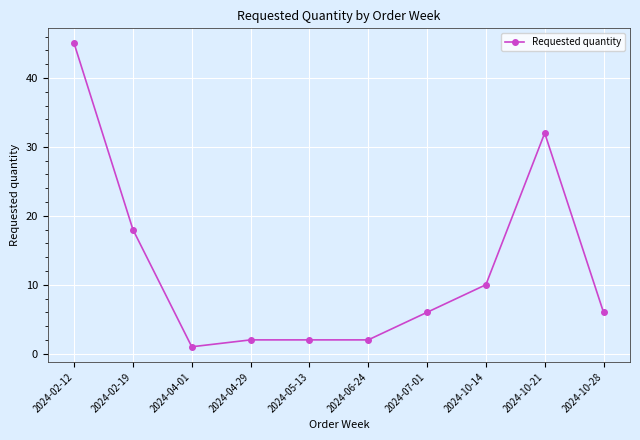

Does the chart have visible grid lines?

Yes